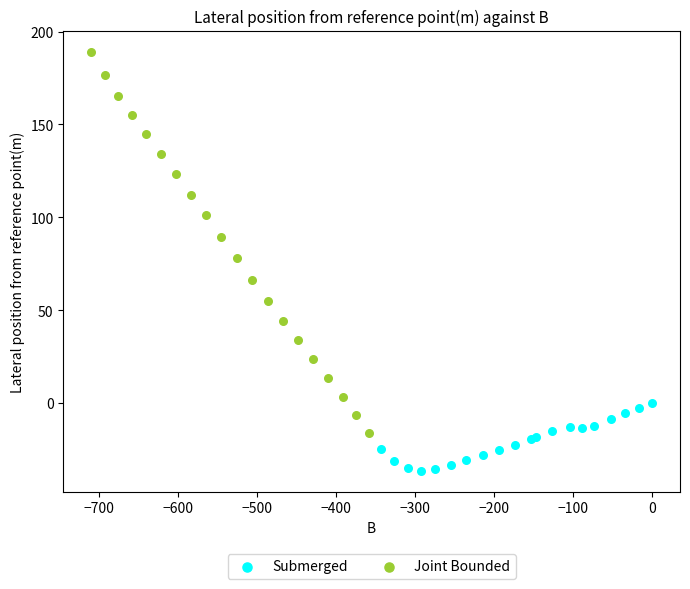

What are all the series names shown in the legend?

Submerged, Joint Bounded